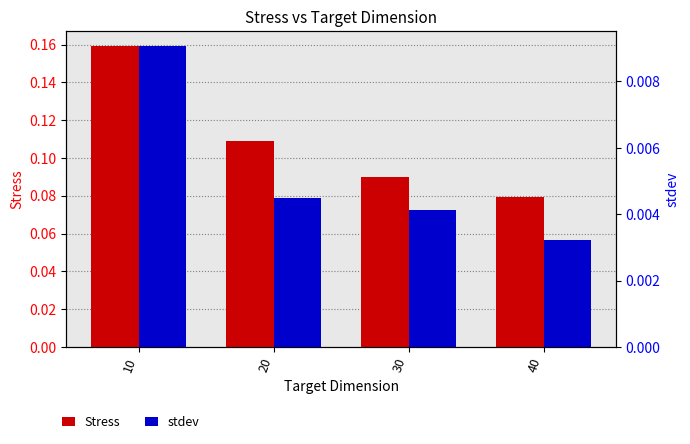

List the series in order of their overall mean, lowest first.

stdev, Stress